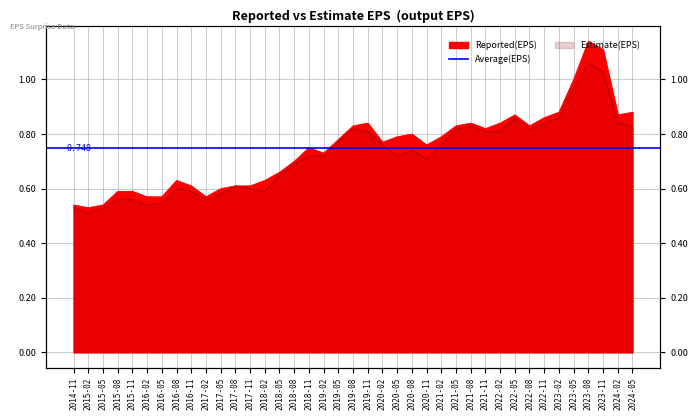

True or false: Reported has more than 1 interior local peaks.

True